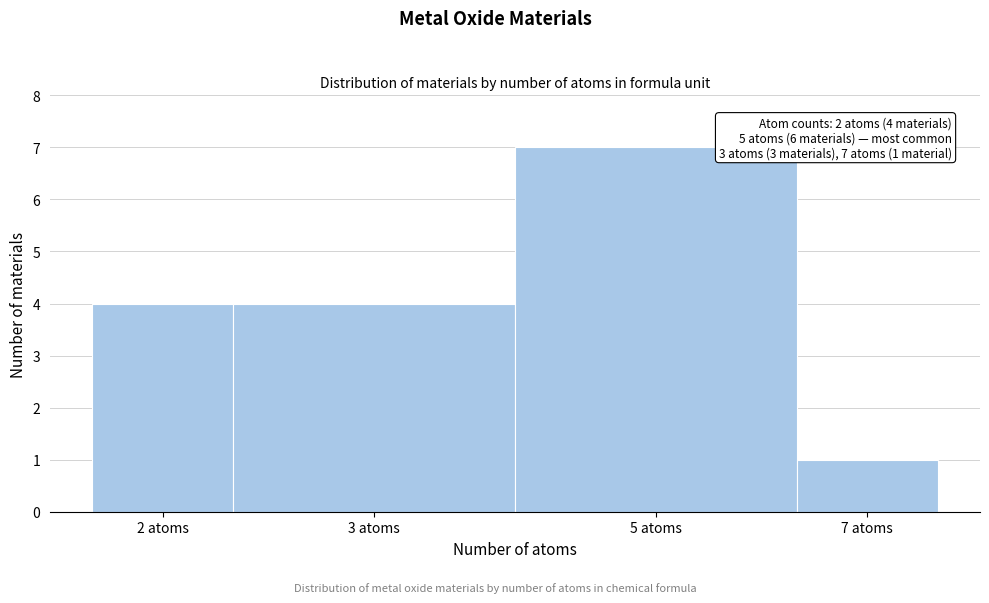

Reading left to right, what are all the values shown in this chart?

4	4	7	1